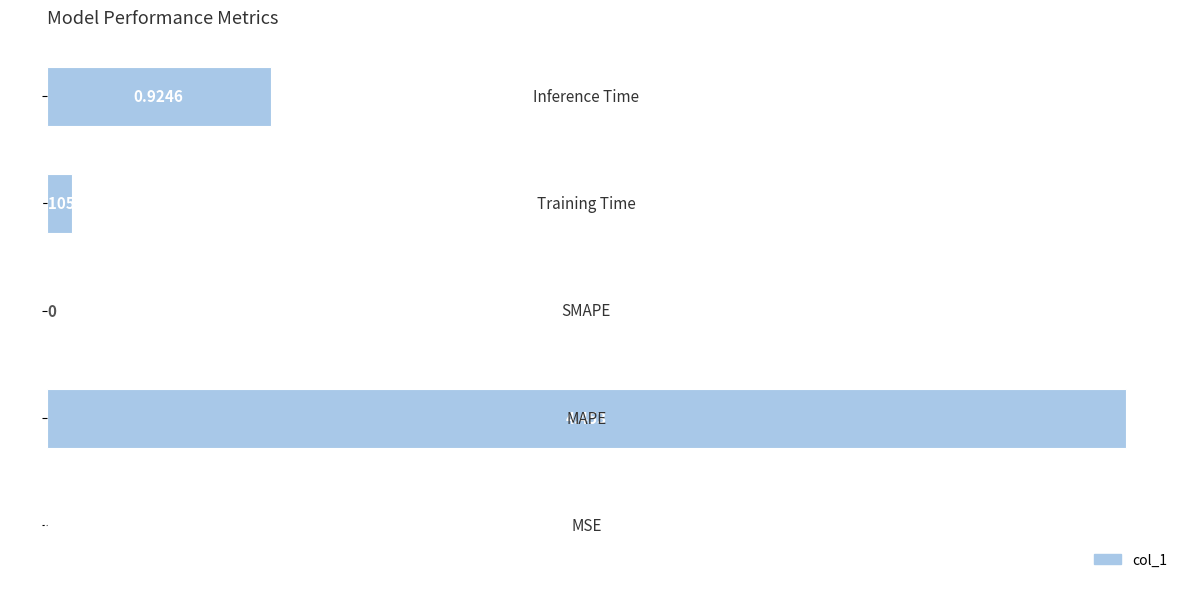

Count the number of categories in the chart.

5